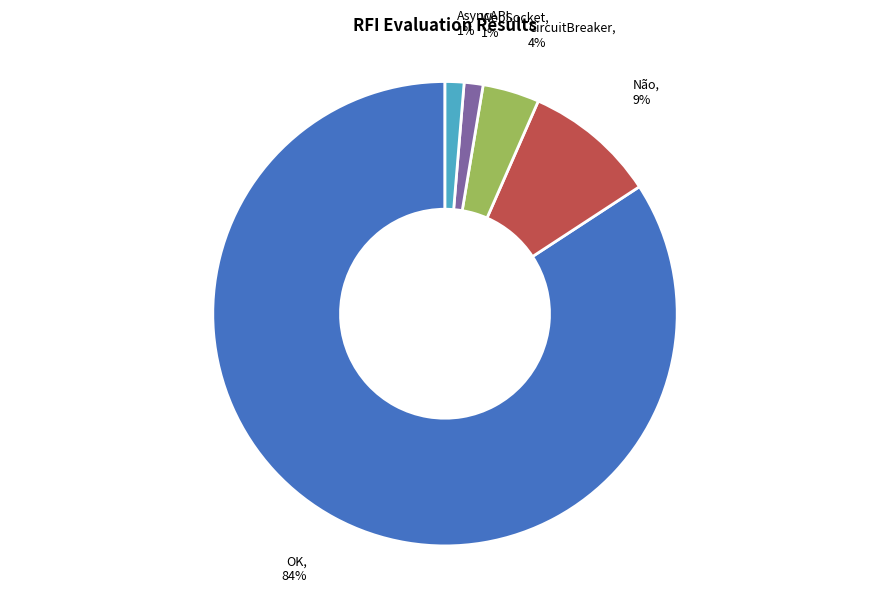

To the nearest percent, what portion does WebSocket represent?

1%